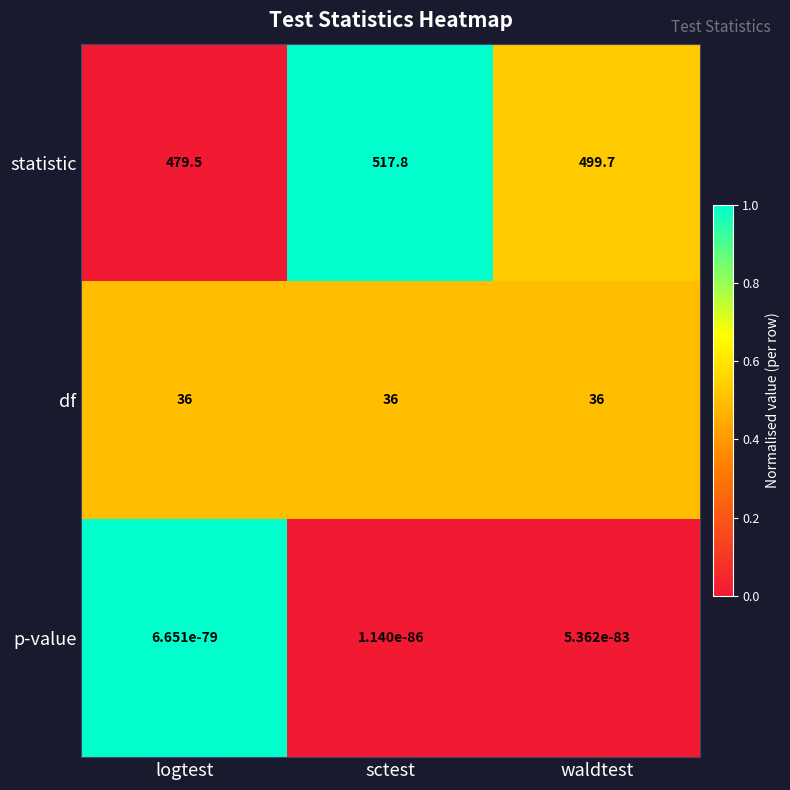

The value of p-value at sctest is 0.0. True or false?

True